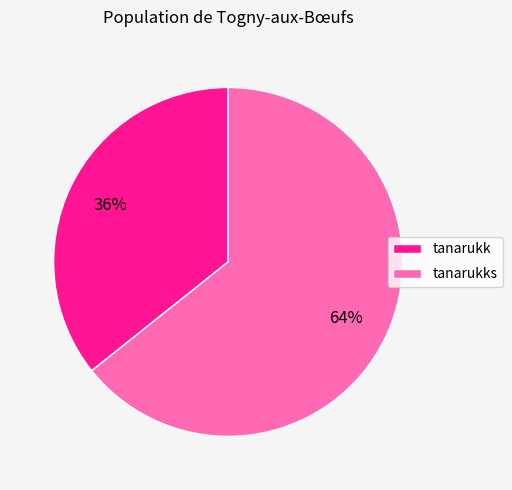

How many segments does this pie chart have?

2